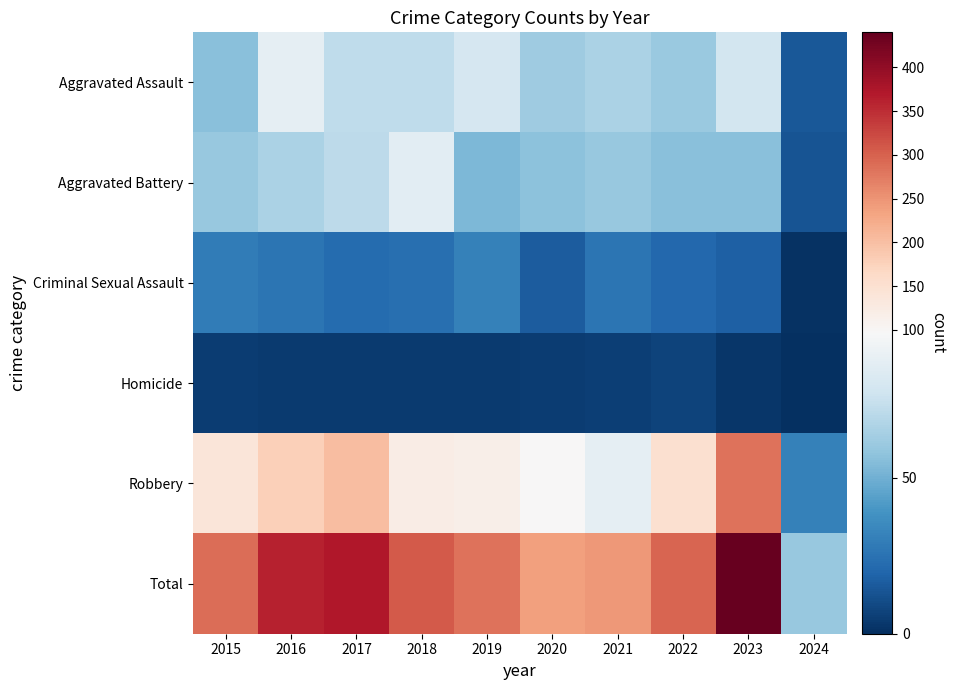

Which has a higher value, 2023 or 2024?

2023